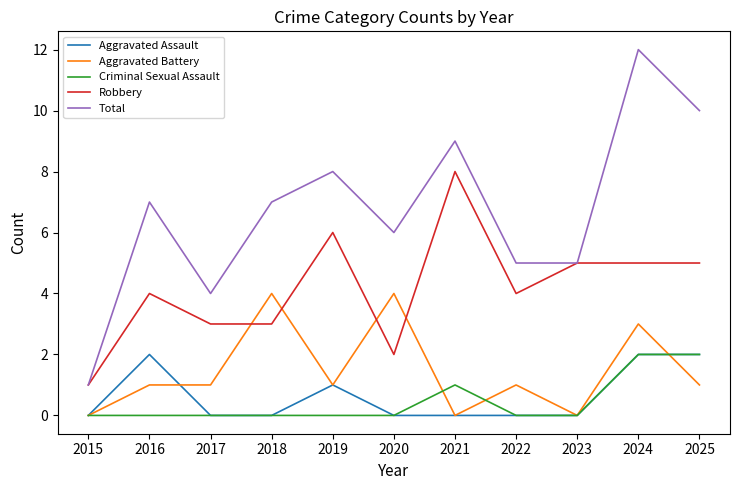

What is the total value across all series at 2022?

10